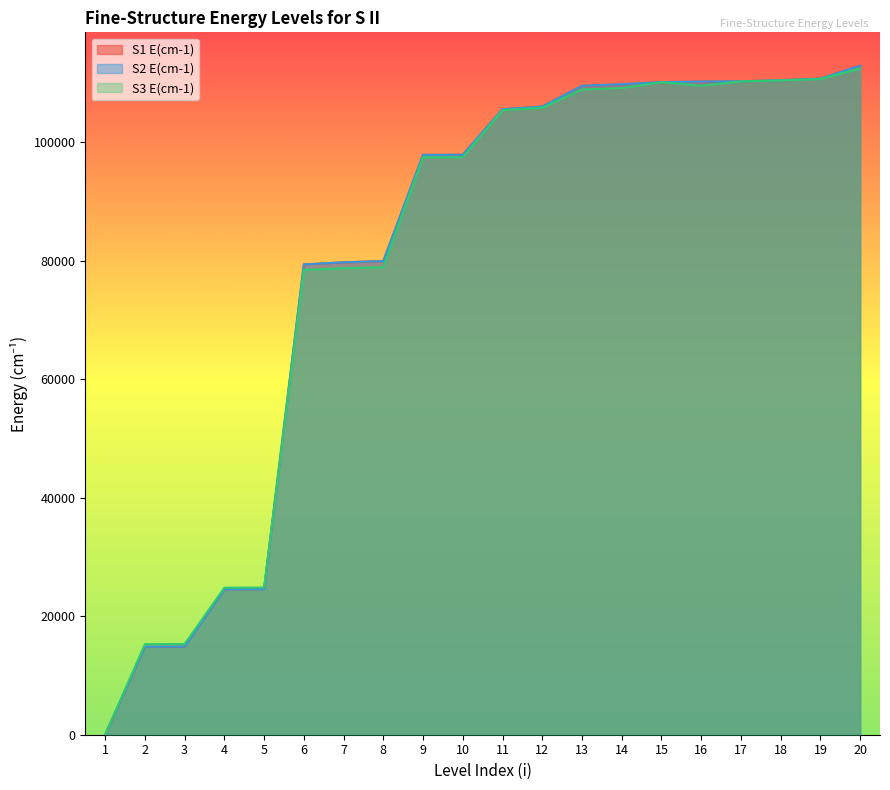

Is it true that S3 E(cm-1) equals -67773.5 at 1?

False